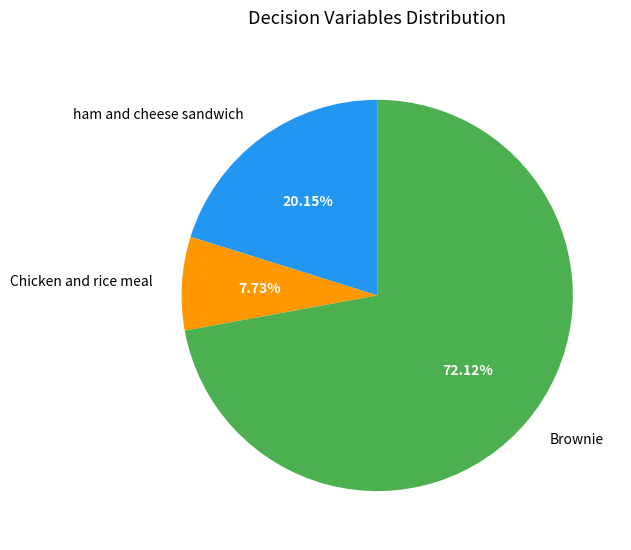

True or false: Brownie accounts for 66% of the total.

False